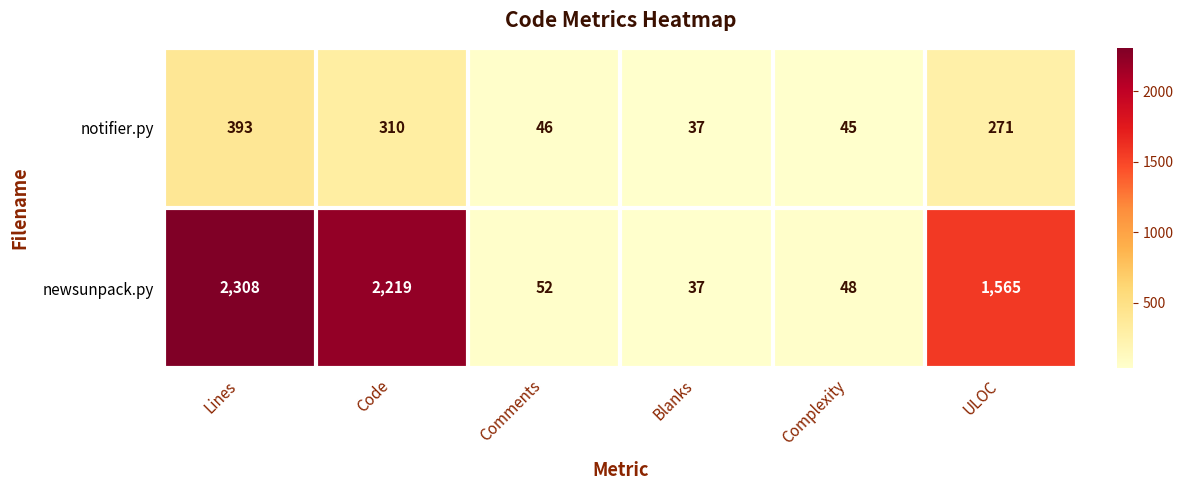

At Complexity, list the series in order from largest to smallest.

newsunpack.py, notifier.py